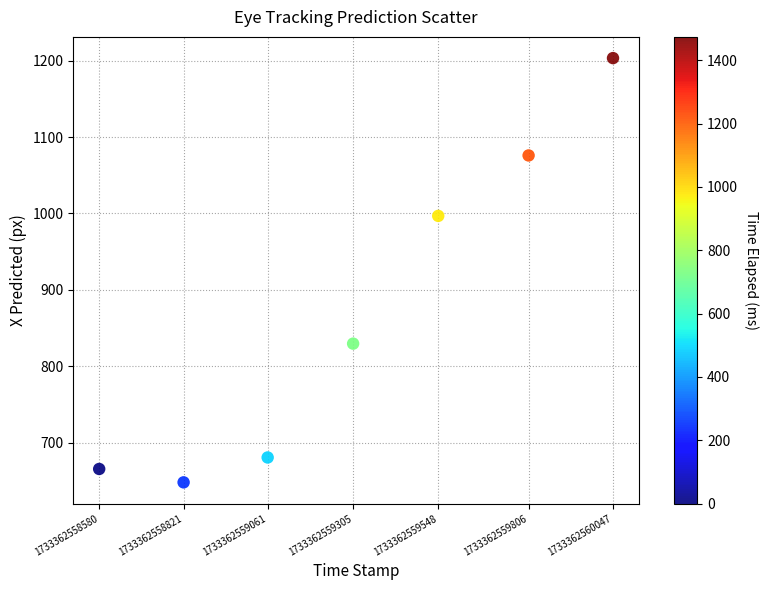

What Y value in the scatter plot is closest to 925?

996.8